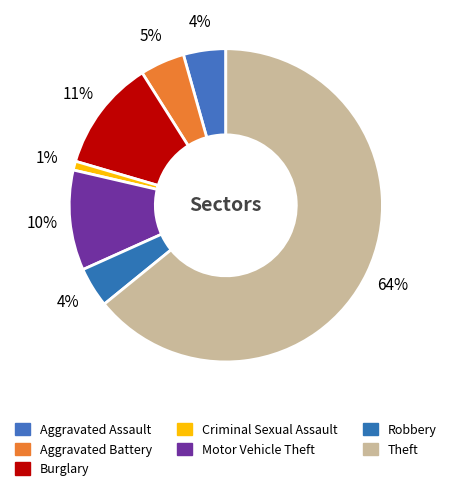

Count the number of slices in the pie.

7